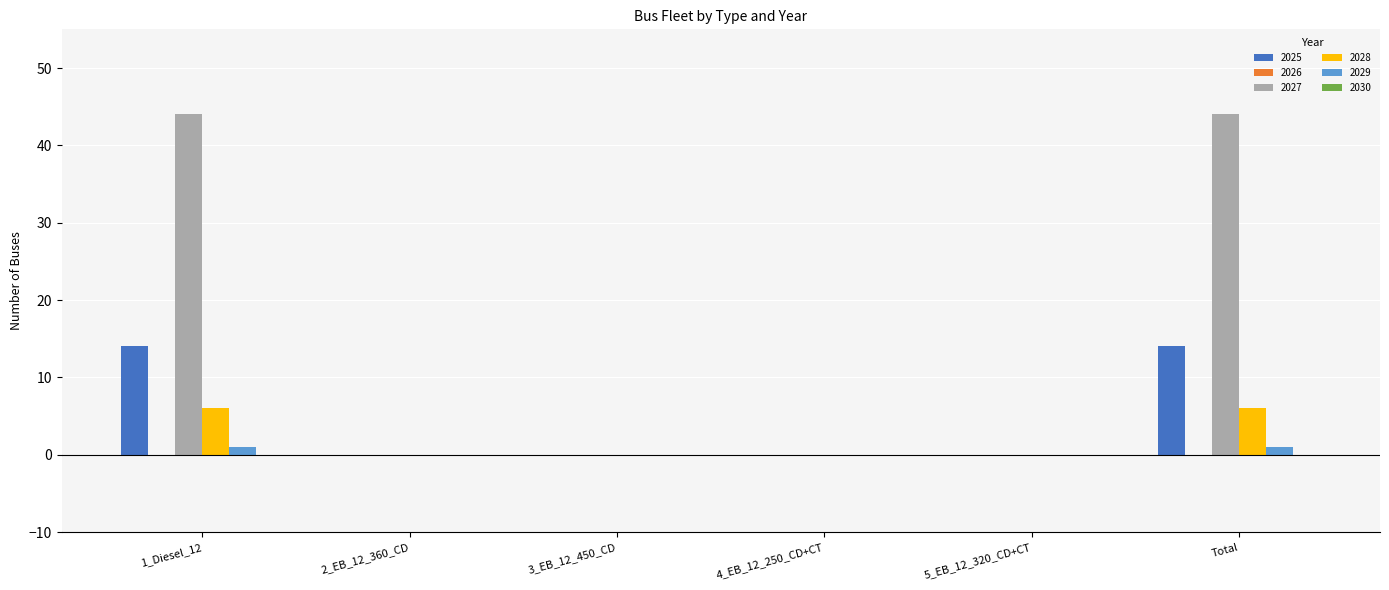

What is the average value of the 2028 series?

2